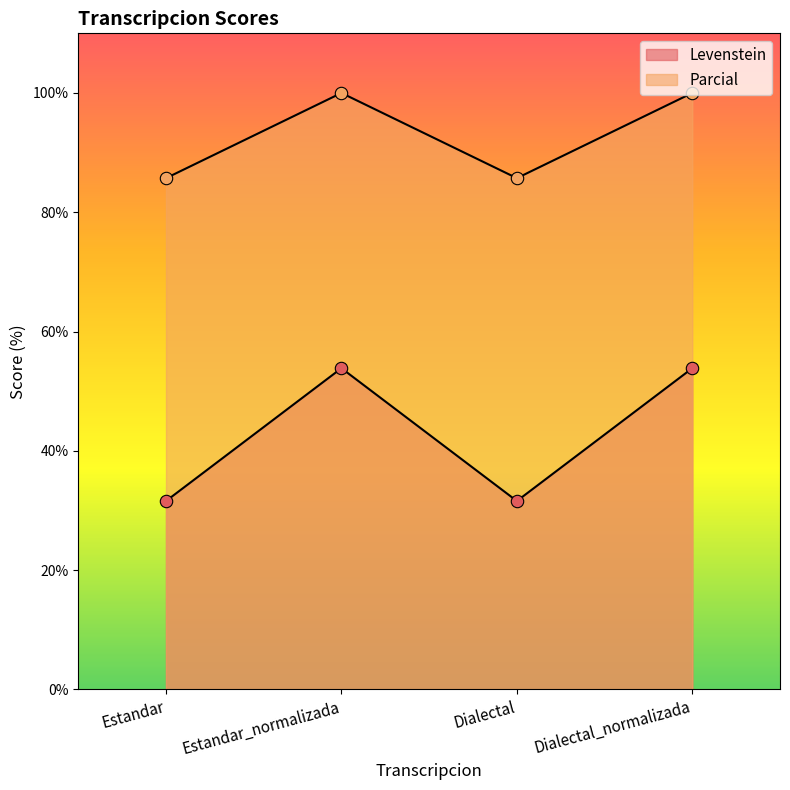

Which series reaches the minimum Y coordinate?

Parcial